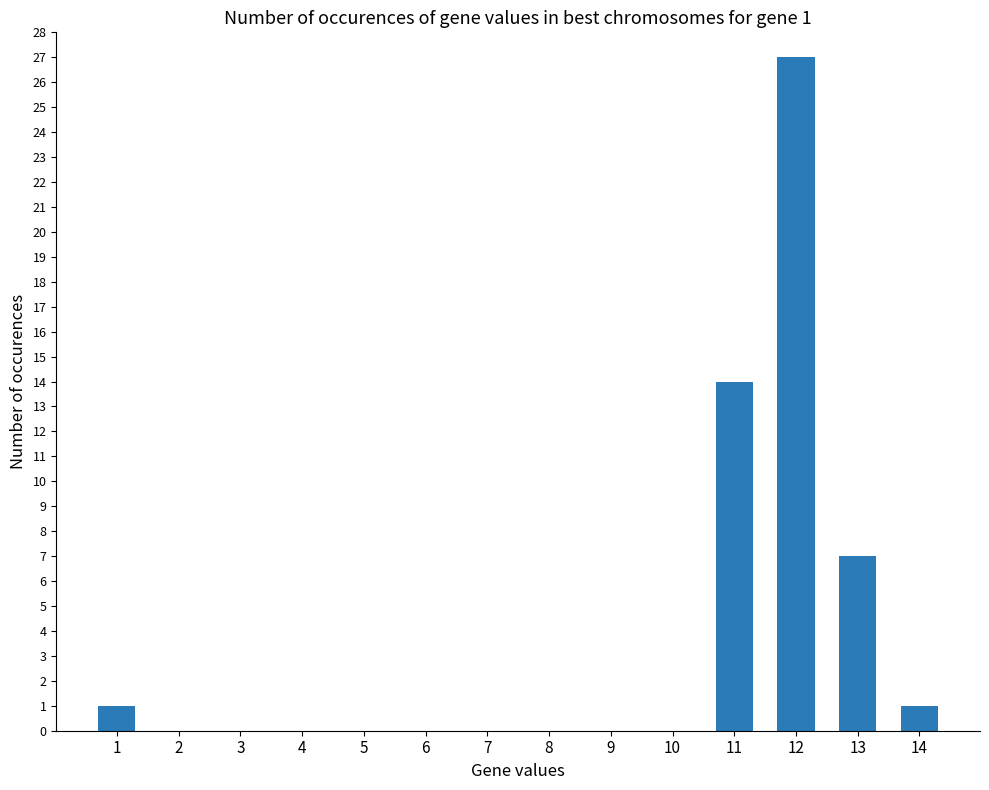

How many series are shown in this chart?

1